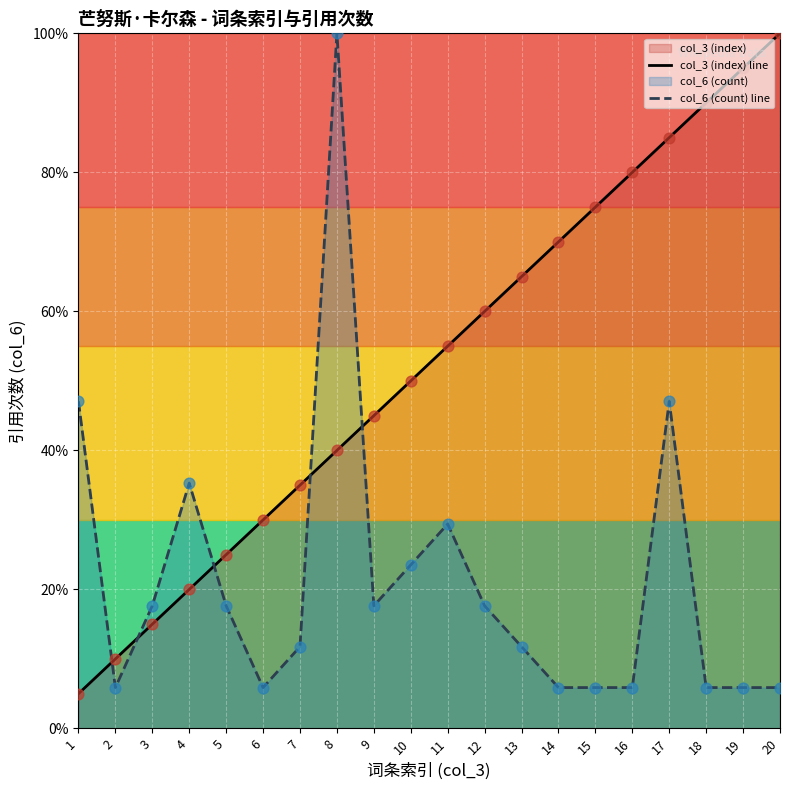

Which series contains the lowest Y value?

col_3 (index) line